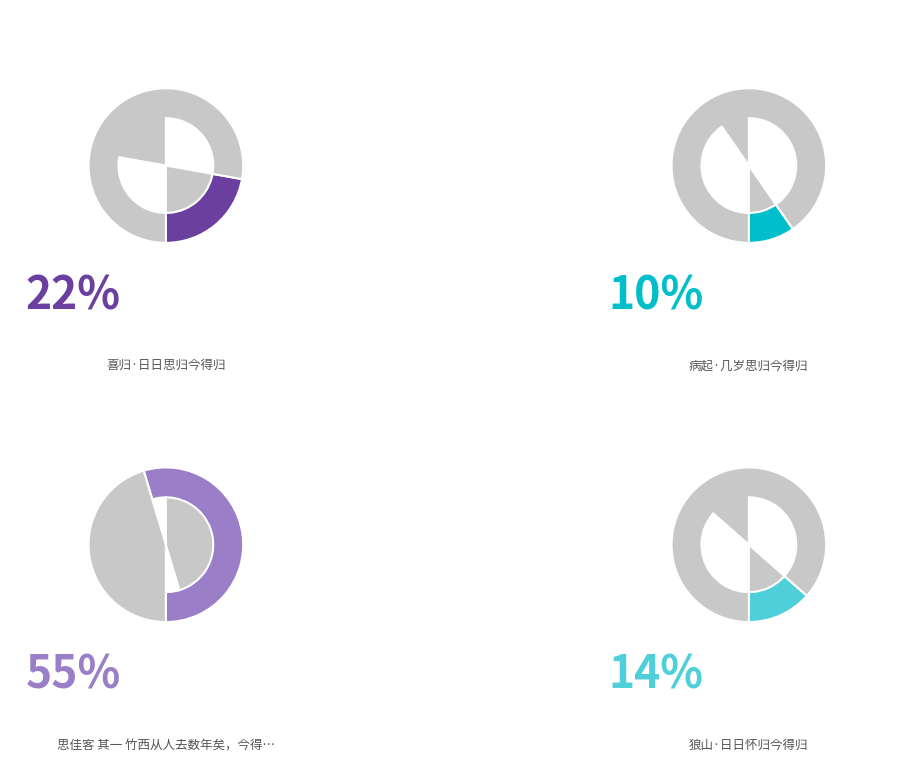

Which slice represents more than half of the pie?

思佳客 其一 竹西从人去数年矣，今得归，偶以此烦全美达之